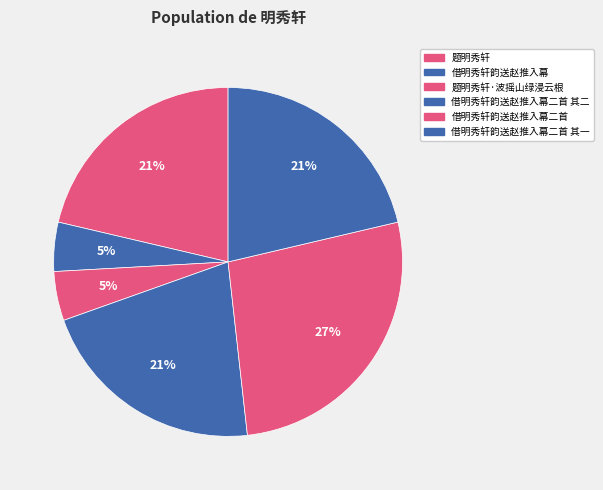

Is it true that 借明秀轩韵送赵推入幕二首 is 36% of the pie?

False